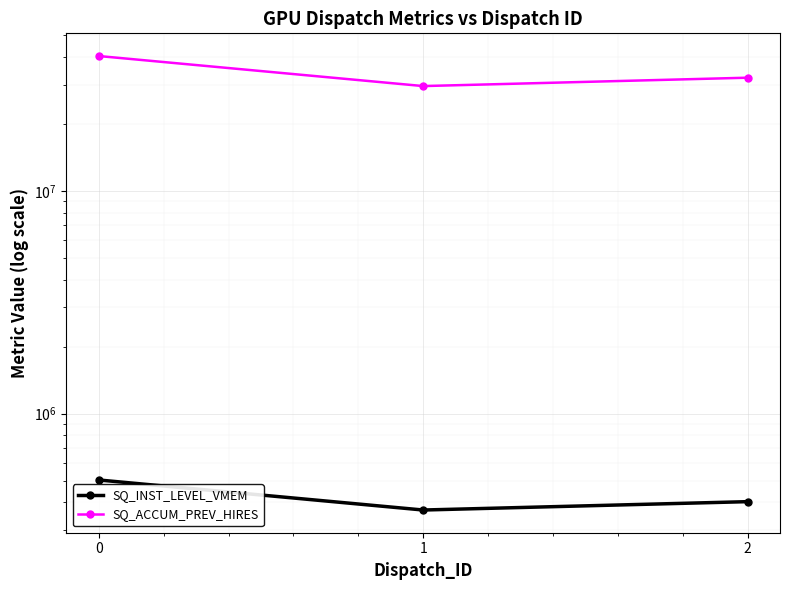

What is the difference between the SQ_ACCUM_PREV_HIRES values at 2 and 0?

8089876